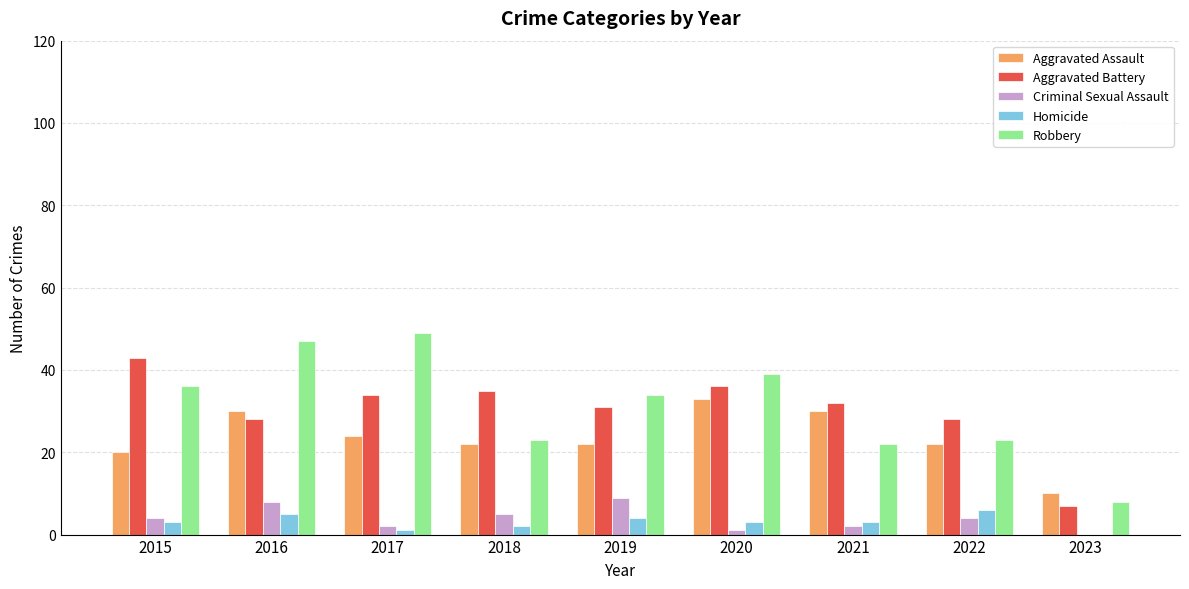

Is the value of Aggravated Battery at 2020 greater than the value of Aggravated Assault at 2021?

Yes